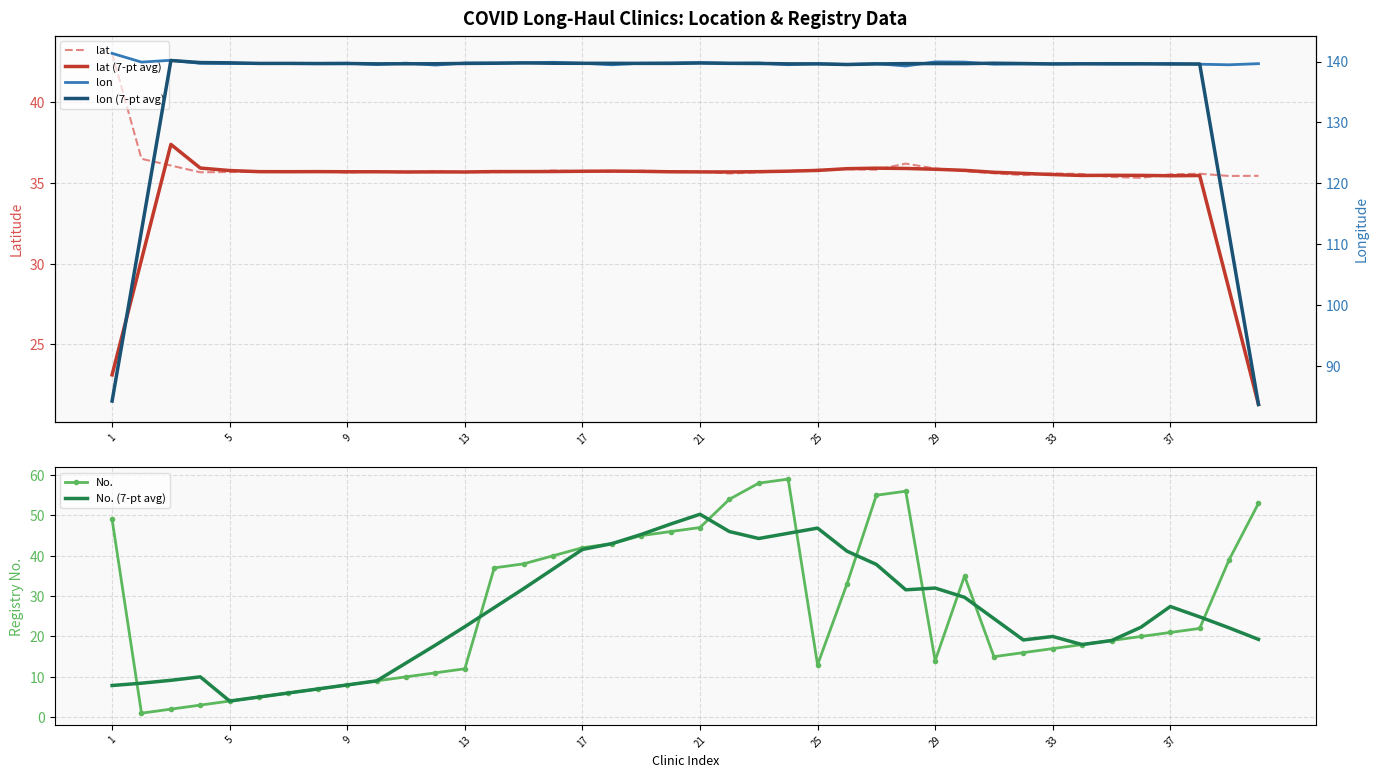

What is the minimum value shown in the chart?

1.0